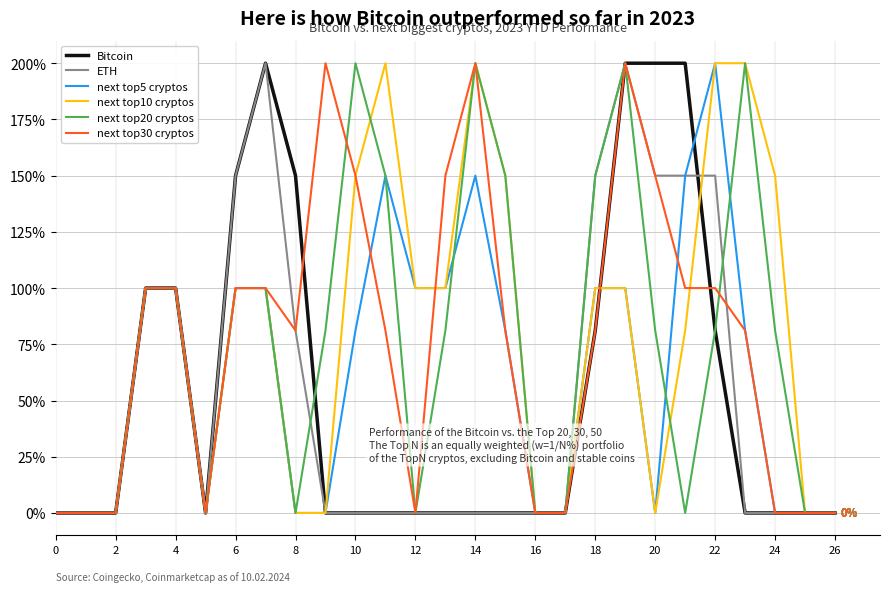

Reading left to right, extract all data points from this chart.

Bitcoin: 0.0	0.0	0.0	1.0	1.0	0.0	1.5	2.0	1.5	0.0	0.0	0.0	0.0	0.0	0.0	0.0	0.0	0.0	0.8	2.0	2.0	2.0	0.8	0.0	0.0	0.0	0.0
ETH: 0.0	0.0	0.0	1.0	1.0	0.0	1.5	2.0	0.8	0.0	0.0	0.0	0.0	0.0	0.0	0.0	0.0	0.0	1.5	2.0	1.5	1.5	1.5	0.0	0.0	0.0	0.0
next top5 cryptos: 0.0	0.0	0.0	1.0	1.0	0.0	1.0	1.0	0.0	0.0	0.8	1.5	1.0	1.0	1.5	0.8	0.0	0.0	1.0	1.0	0.0	1.5	2.0	0.8	0.0	0.0	0.0
next top10 cryptos: 0.0	0.0	0.0	1.0	1.0	0.0	1.0	1.0	0.0	0.0	1.5	2.0	1.0	1.0	2.0	1.5	0.0	0.0	1.0	1.0	0.0	0.8	2.0	2.0	1.5	0.0	0.0
next top20 cryptos: 0.0	0.0	0.0	1.0	1.0	0.0	1.0	1.0	0.0	0.8	2.0	1.5	0.0	0.8	2.0	1.5	0.0	0.0	1.5	2.0	0.8	0.0	0.8	2.0	0.8	0.0	0.0
next top30 cryptos: 0.0	0.0	0.0	1.0	1.0	0.0	1.0	1.0	0.8	2.0	1.5	0.8	0.0	1.5	2.0	0.8	0.0	0.0	0.8	2.0	1.5	1.0	1.0	0.8	0.0	0.0	0.0